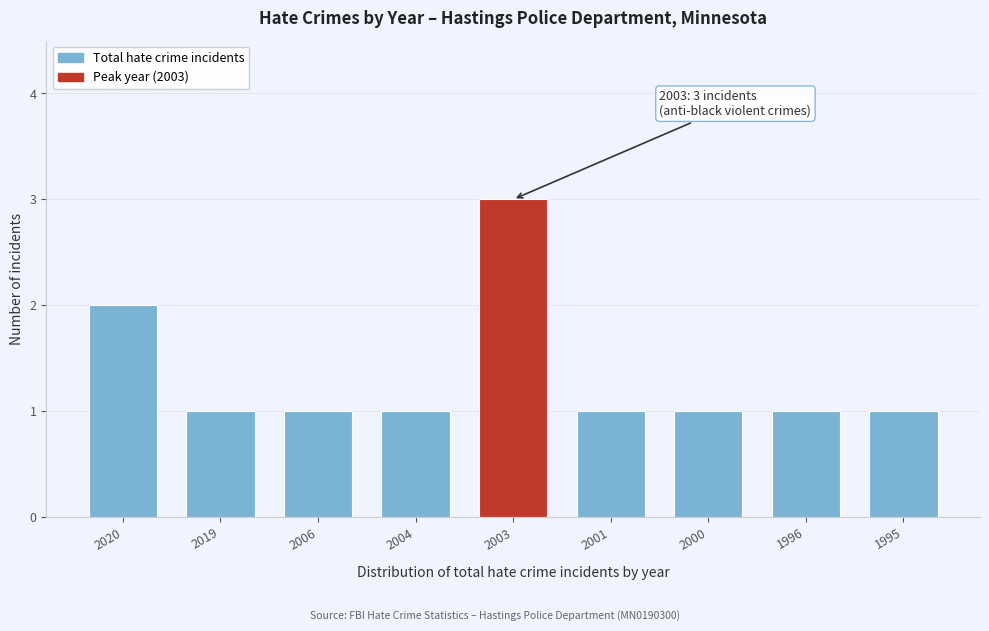

Reading left to right, transcribe all the data shown in this chart.

2020=2	2019=1	2006=1	2004=1	2003=3	2001=1	2000=1	1996=1	1995=1